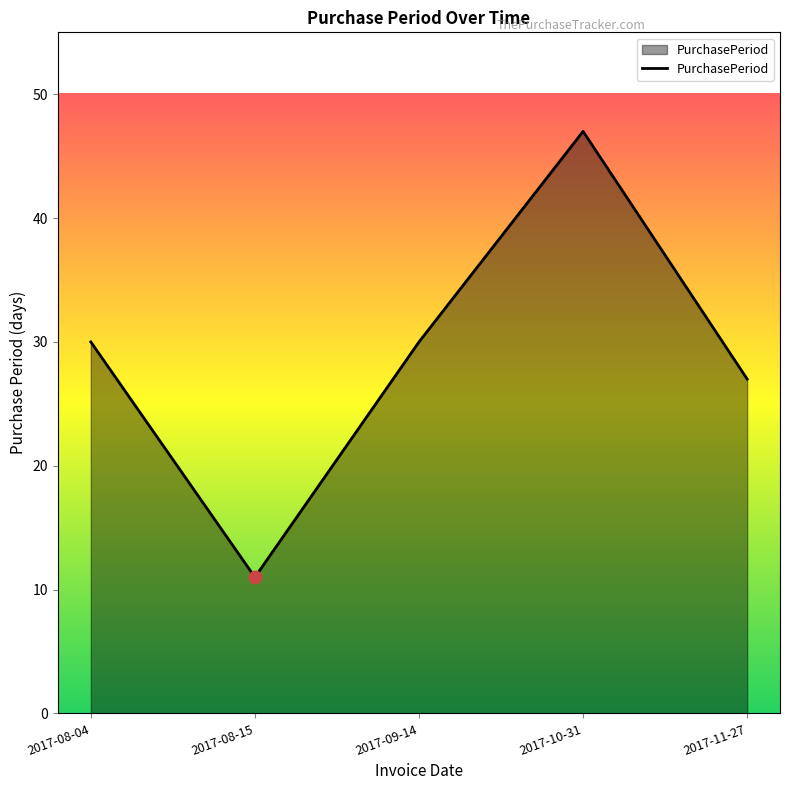

Which has a higher value, 2017-10-31 or 2017-11-27?

2017-10-31